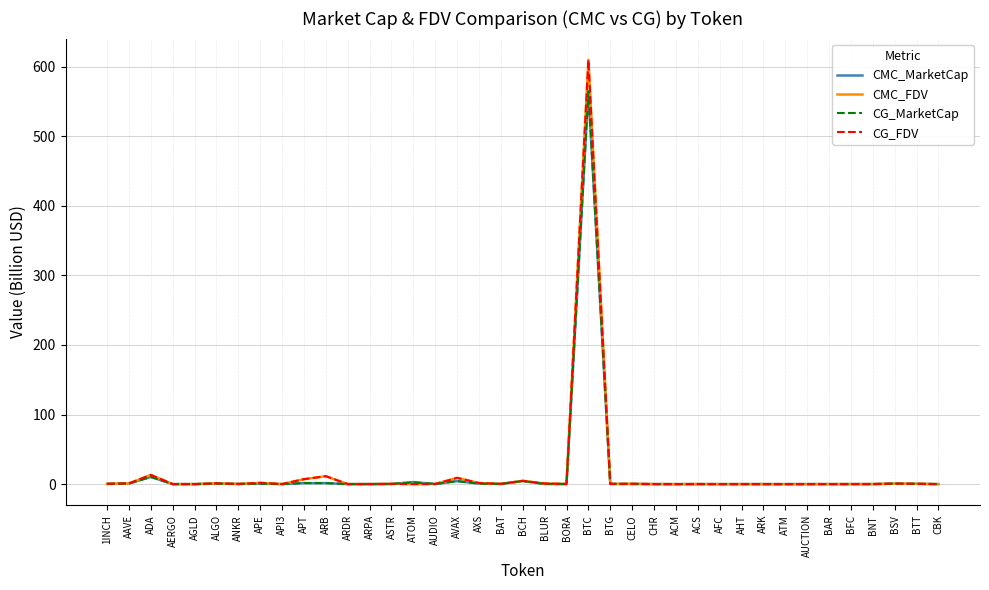

True or false: CG_FDV has more than 2 interior local peaks.

True